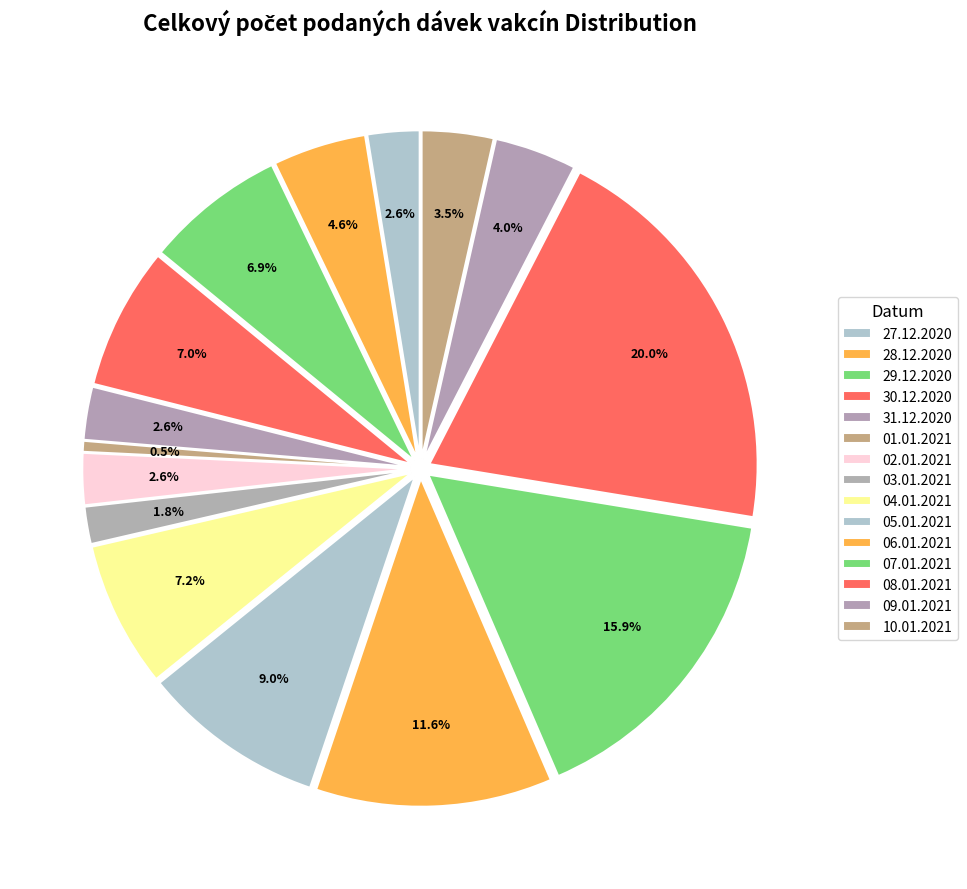

Which slice is the largest?

08.01.2021